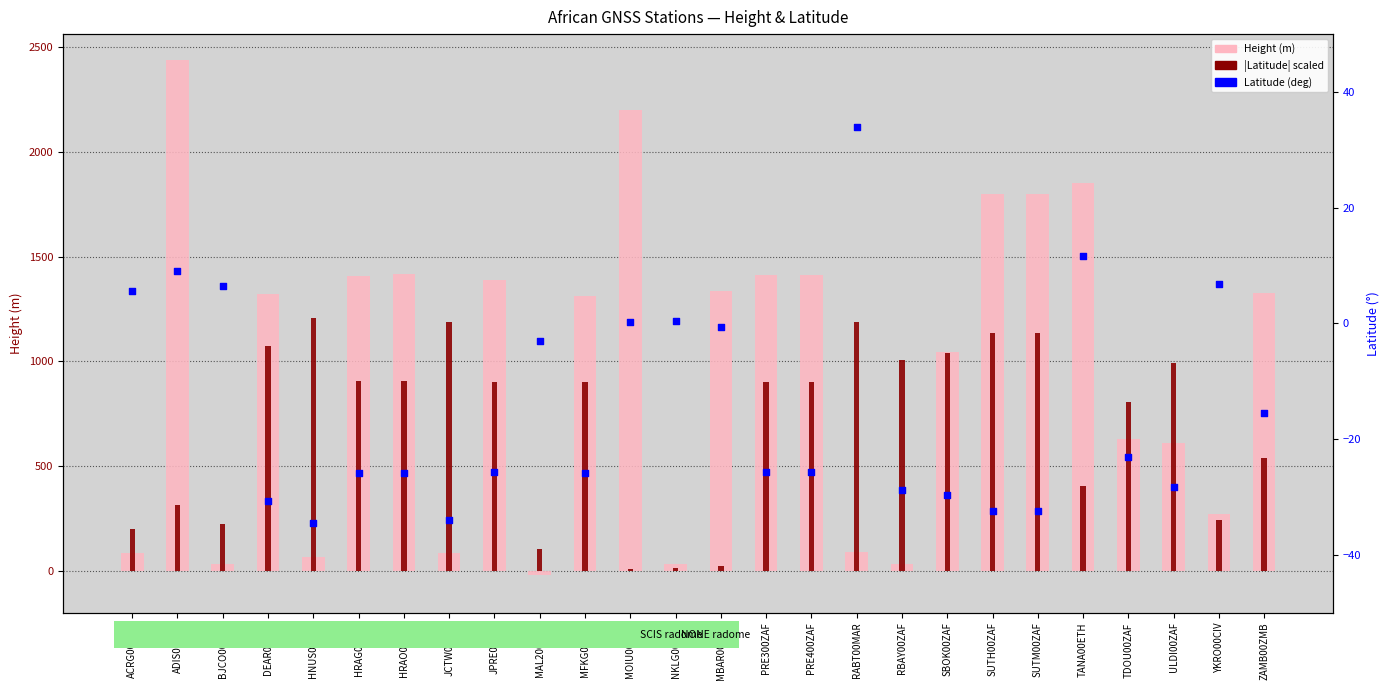

What are all the series names shown in the legend?

Height (m), |Latitude| scaled, Latitude (deg)